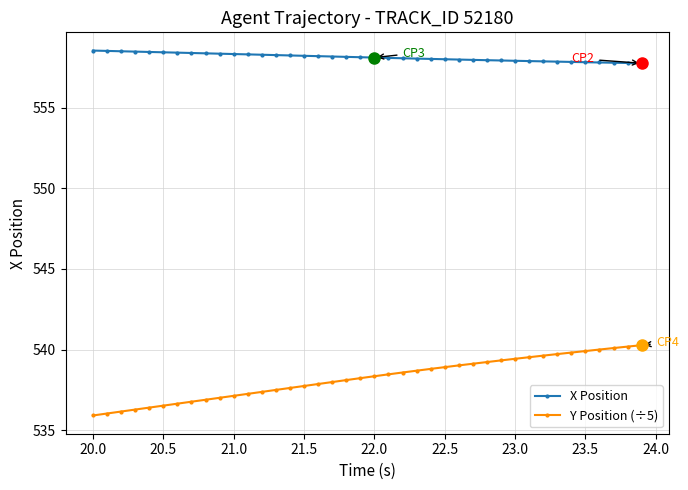

Which series has the widest spread of values?

Y Position (÷5)